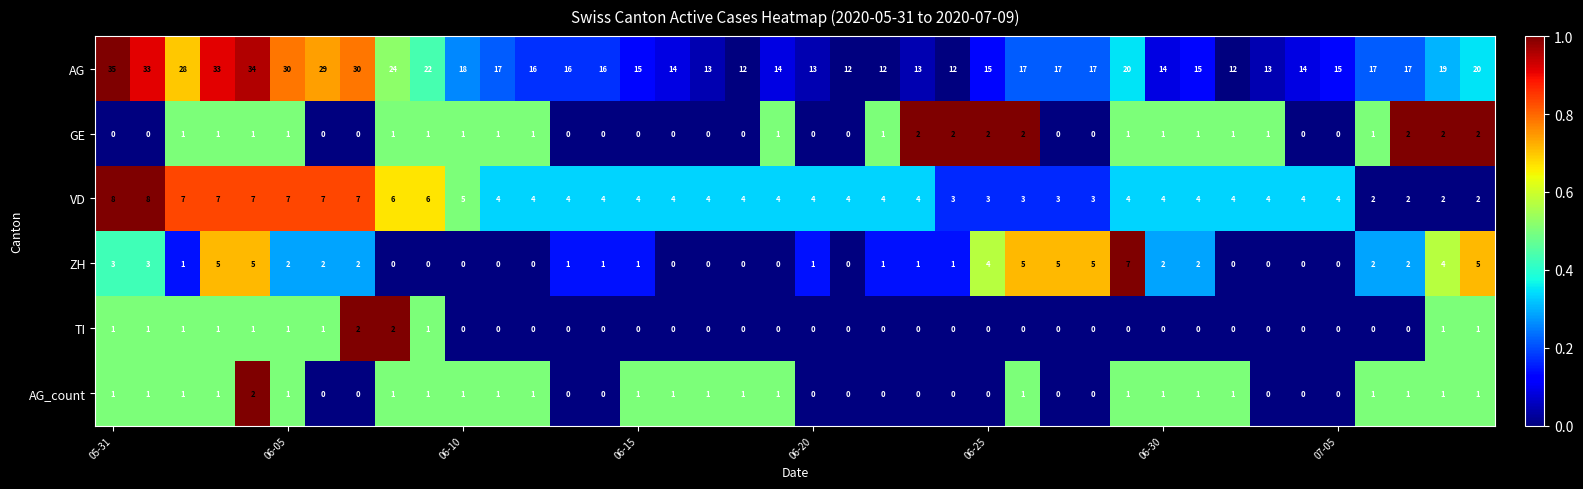

How many ZH values are between 0 and 3?

31